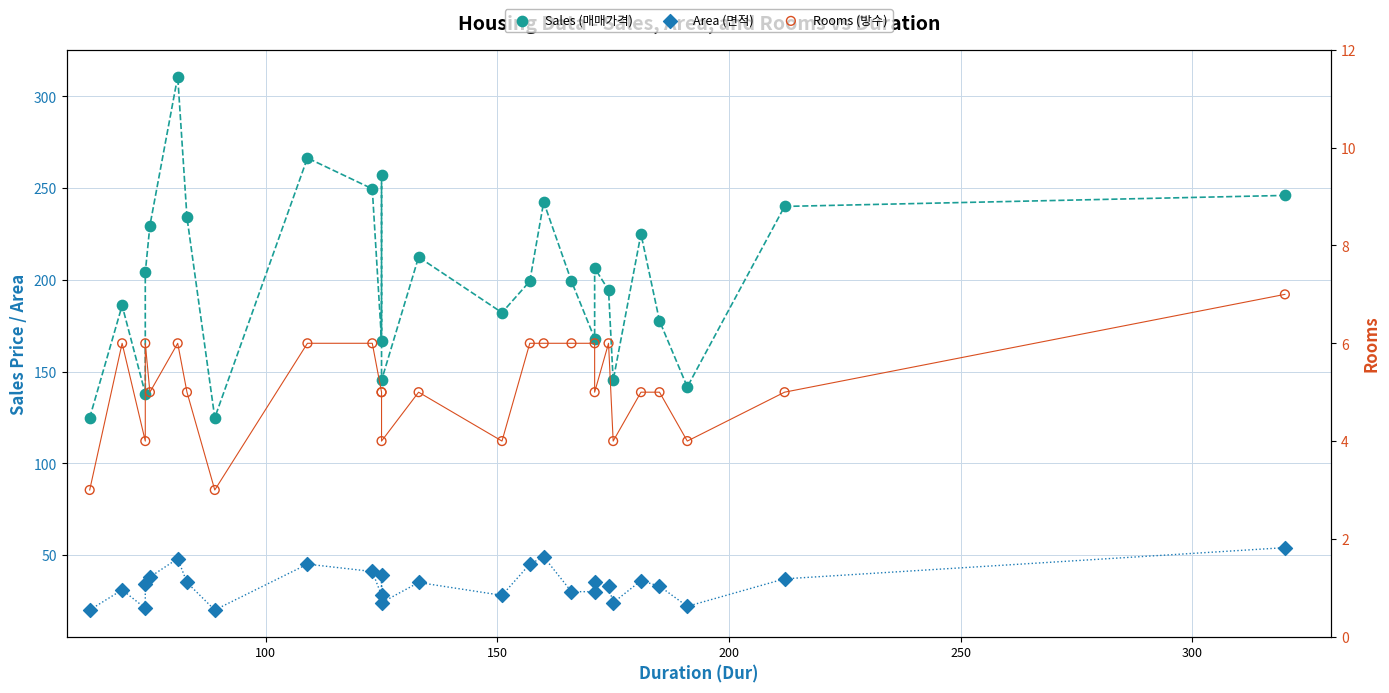

Which series reaches the maximum Y coordinate?

Sales (매매가격)